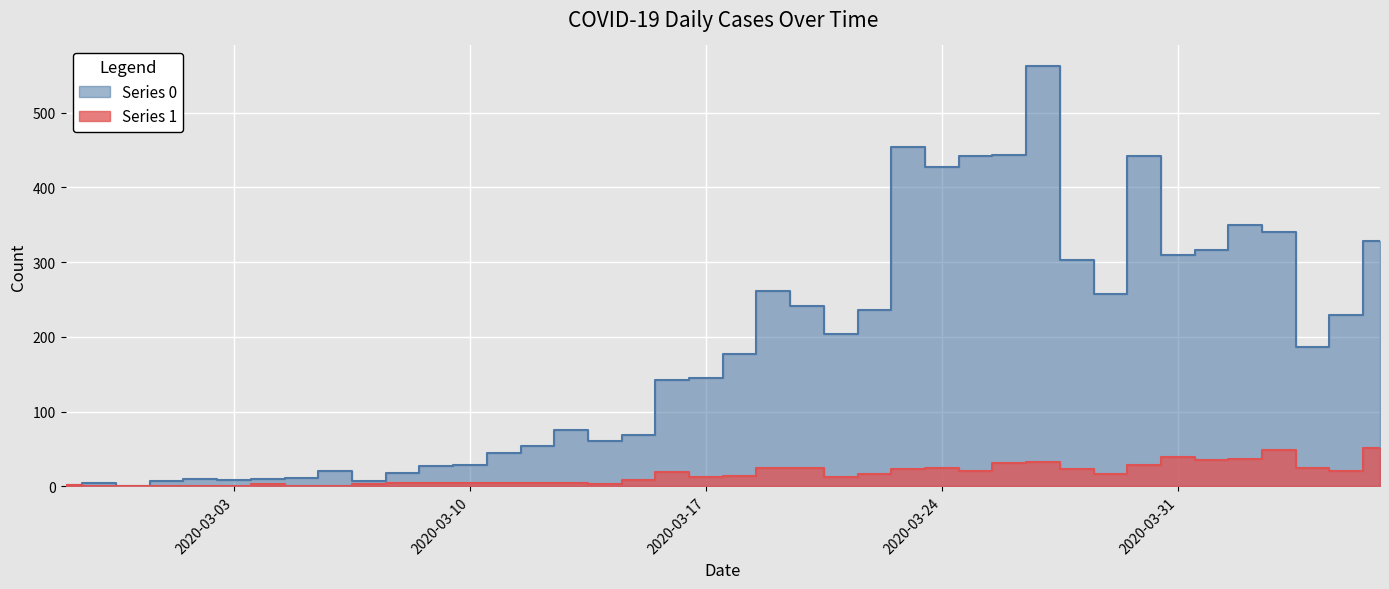

True or false: Series 1 and Series 0 intersect in this chart.

False